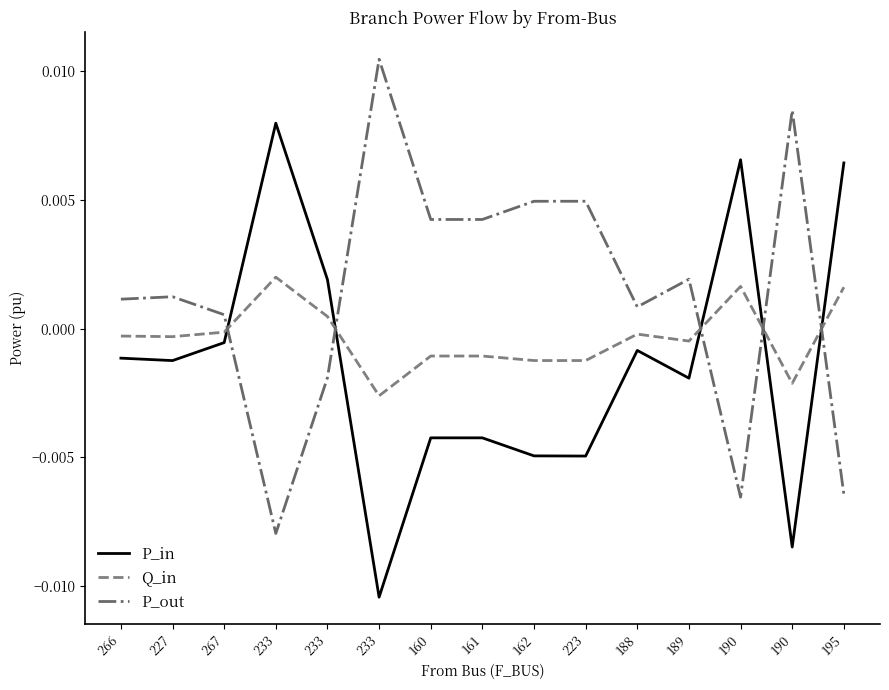

True or false: P_in has a value of 0.0 at 195.

False